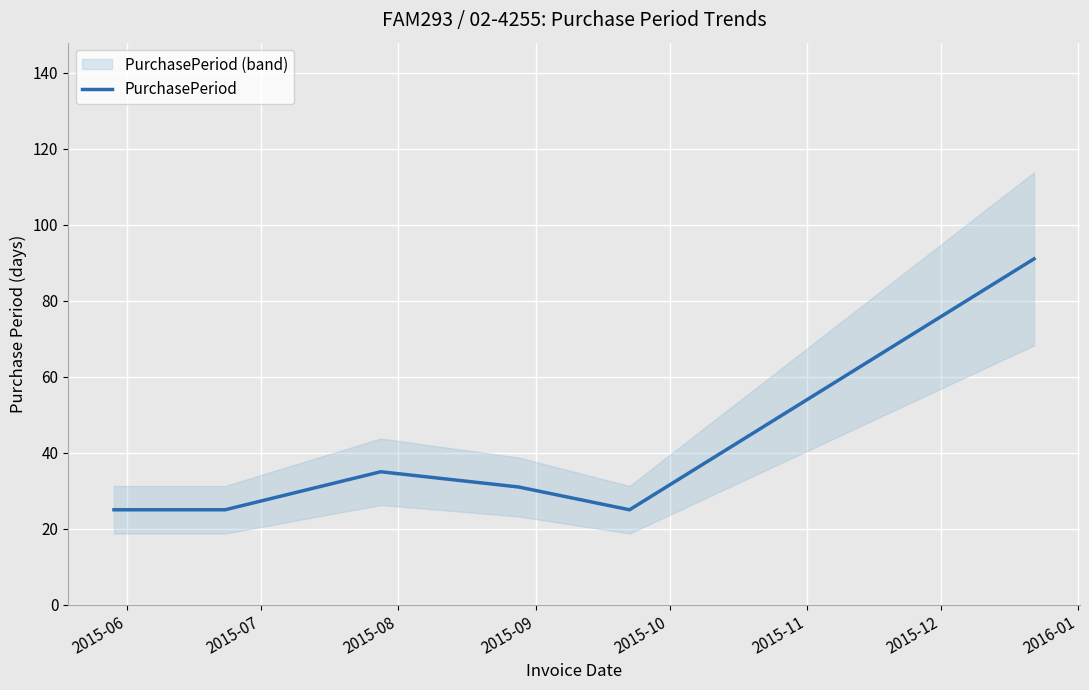

What is the lowest value of the PurchasePeriod series?

25